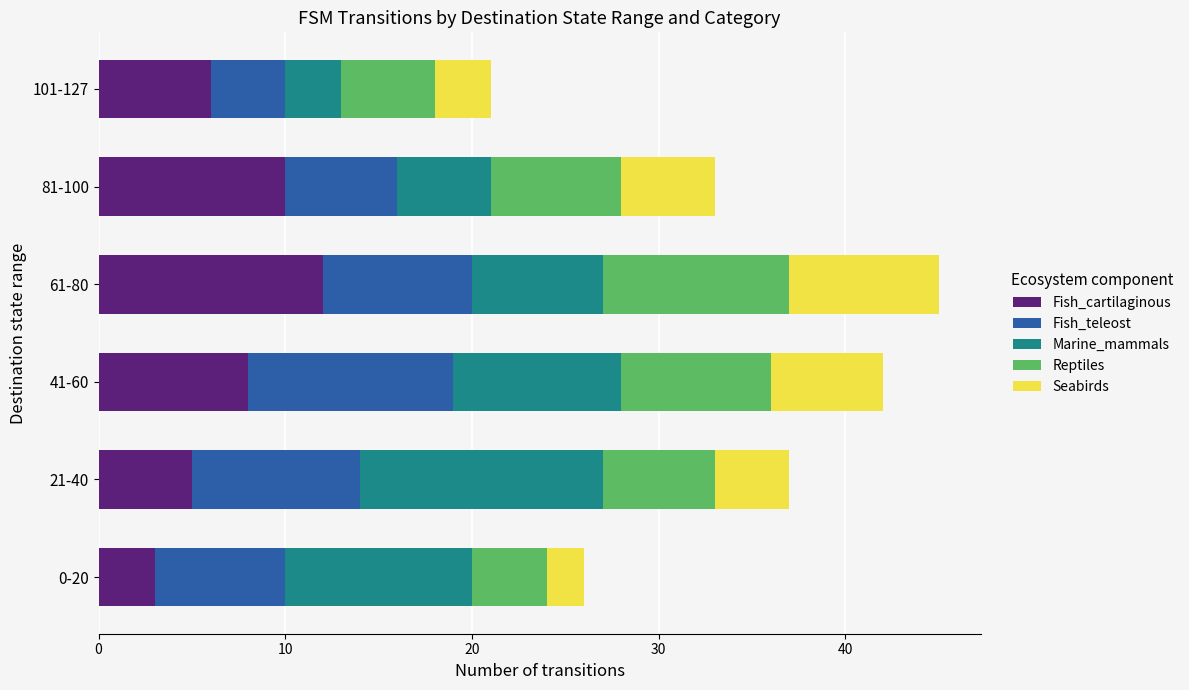

What is the highest value of the Fish_cartilaginous series?

12